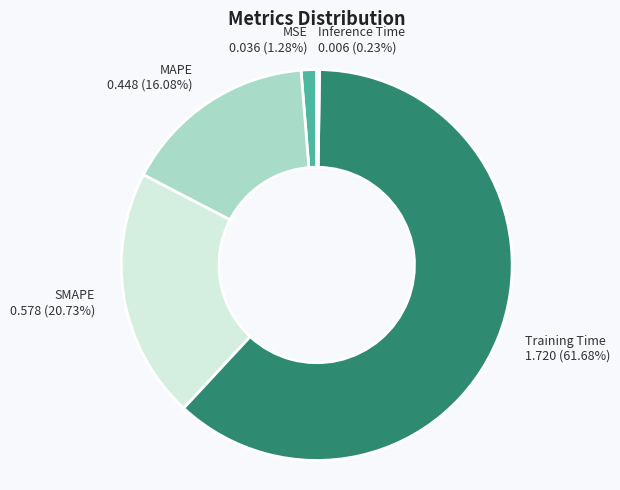

To the nearest percent, what percentage of the pie is MSE?

1%